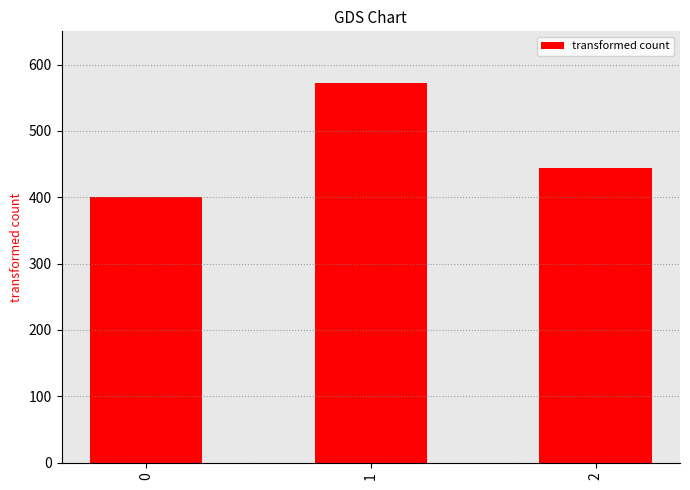

Rank the categories by value from lowest to highest.

0, 2, 1